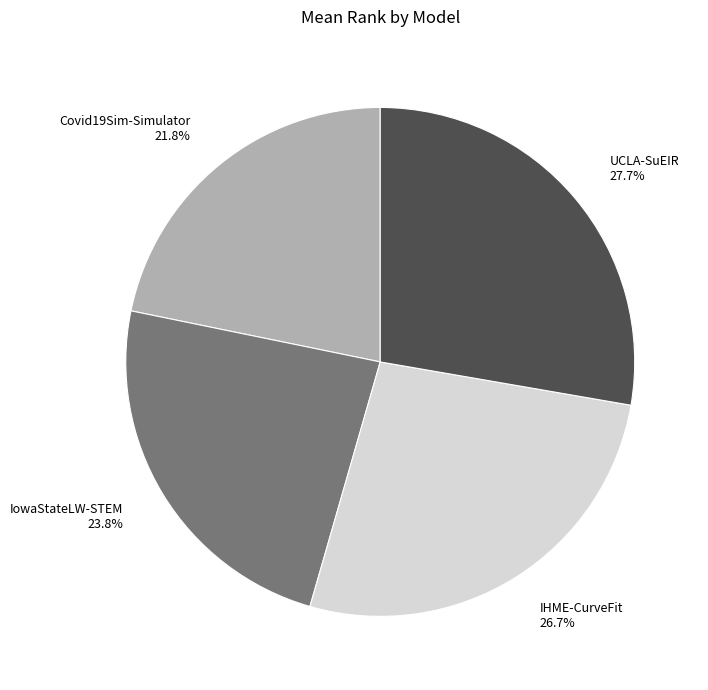

Combined, do UCLA-SuEIR and IHME-CurveFit account for over 50%?

Yes